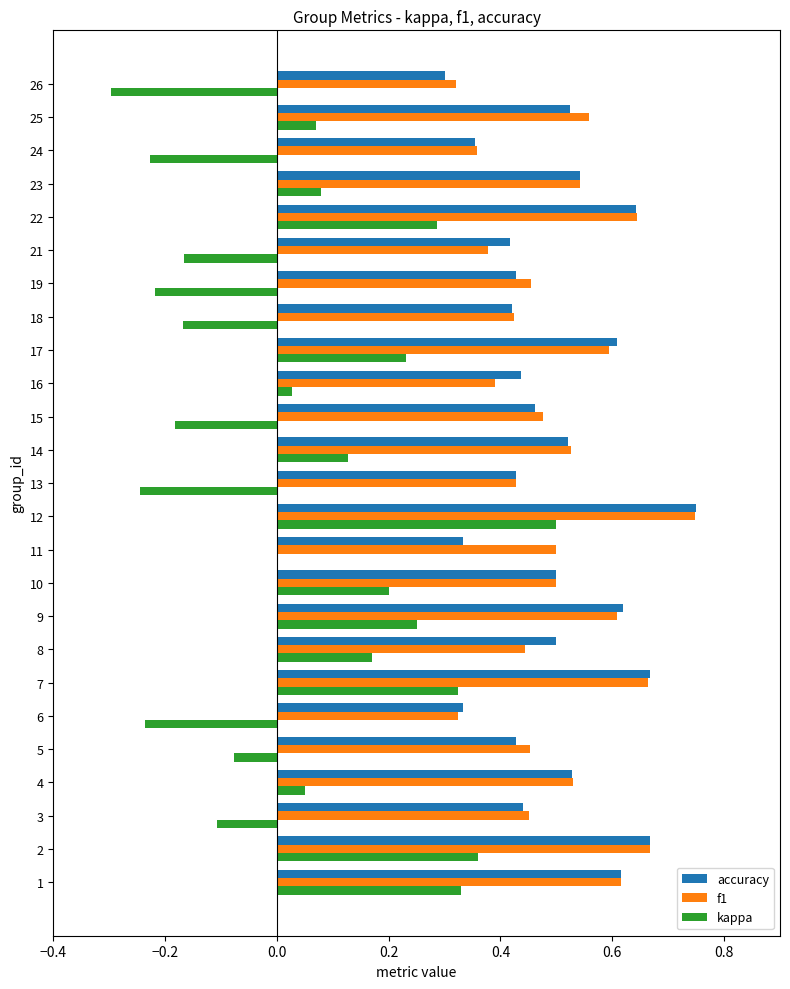

True or false: kappa has a value of -0.3 at 26.

True